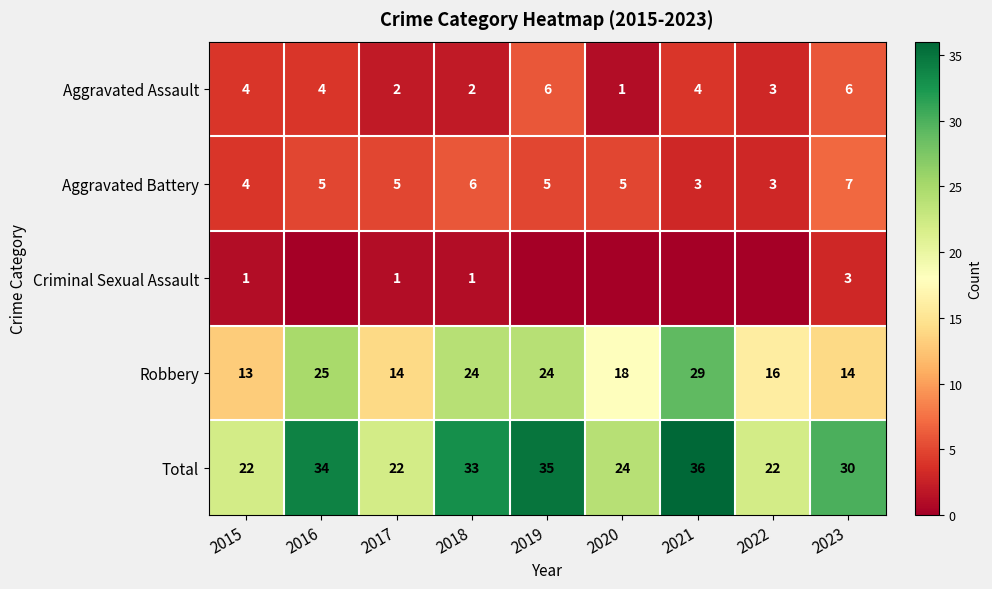

What is the average value of the Aggravated Battery series?

5